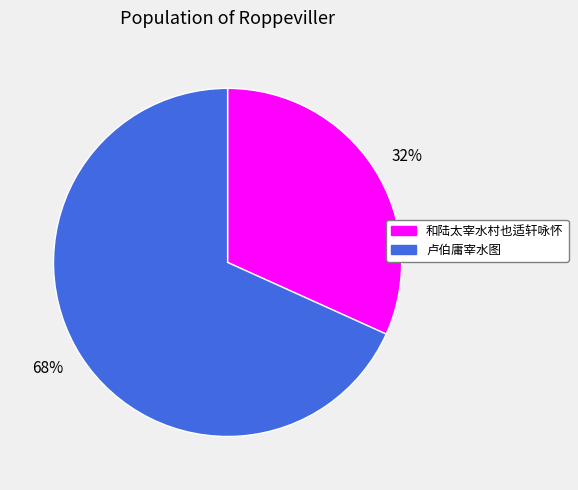

Rank the categories by value from lowest to highest.

32%, 68%